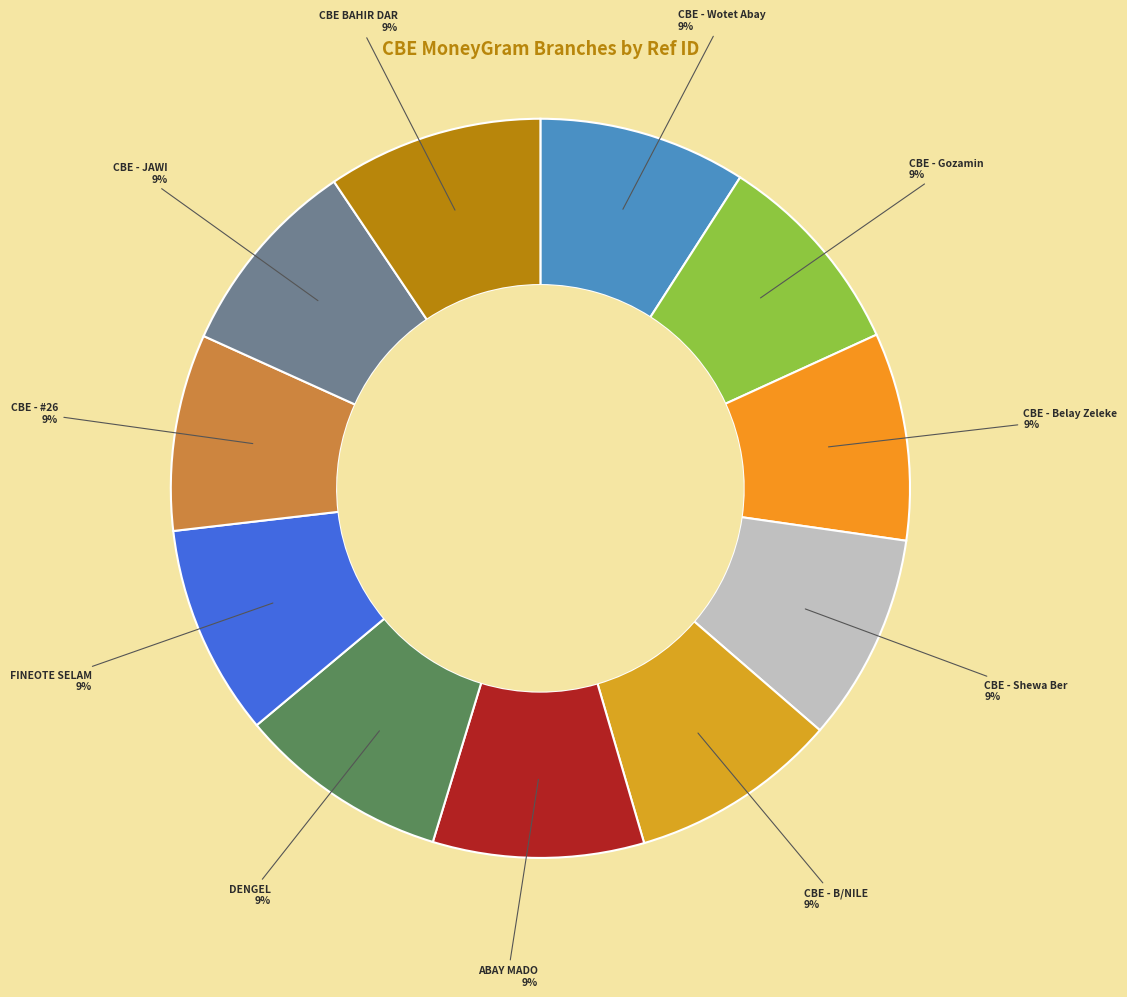

Approximately how many times larger is the value at ABAY MADO compared to CBE - Belay Zeleke?

1.0